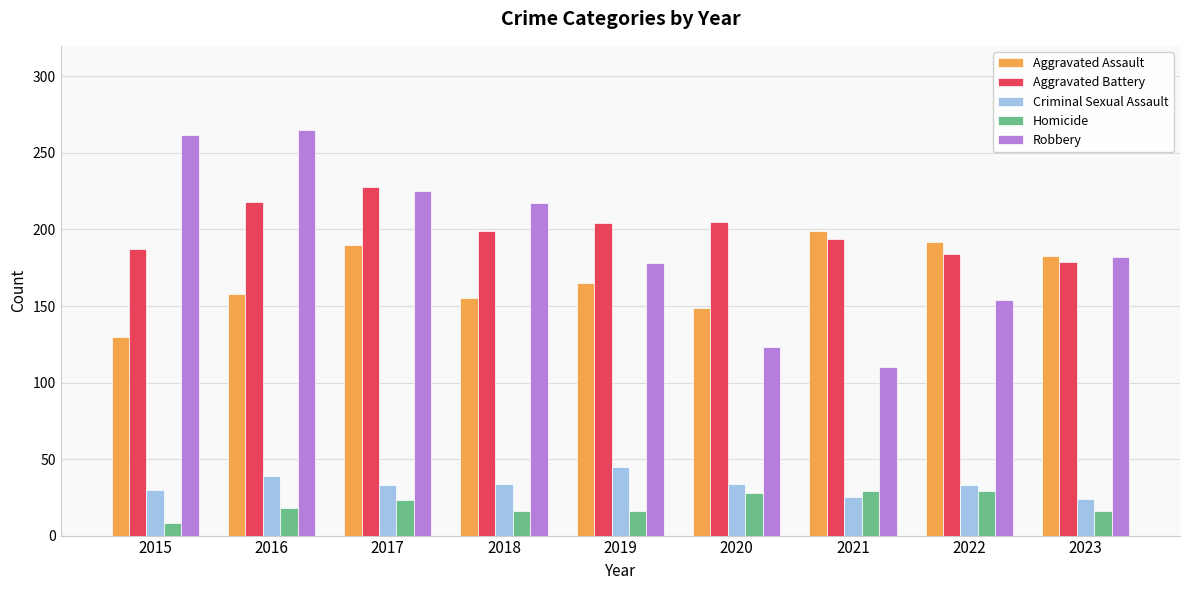

Is the value of Aggravated Battery at 2023 greater than the value of Robbery at 2020?

Yes